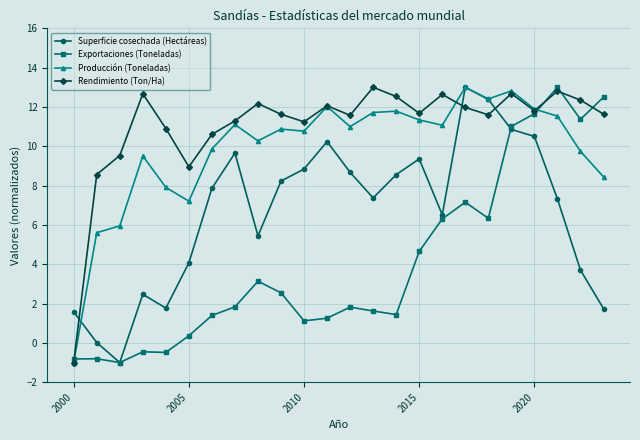

Which series has the largest total across all categories?

Rendimiento (Ton/Ha)